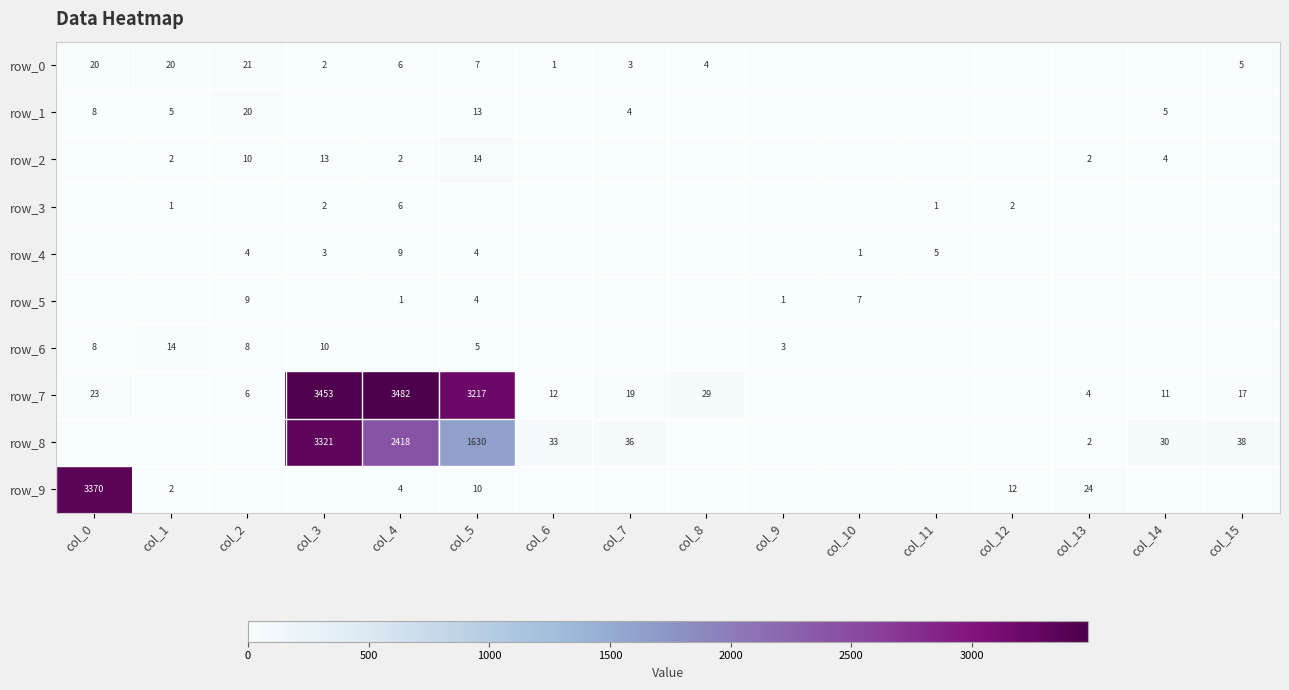

How many values in row_3 are above zero?

5